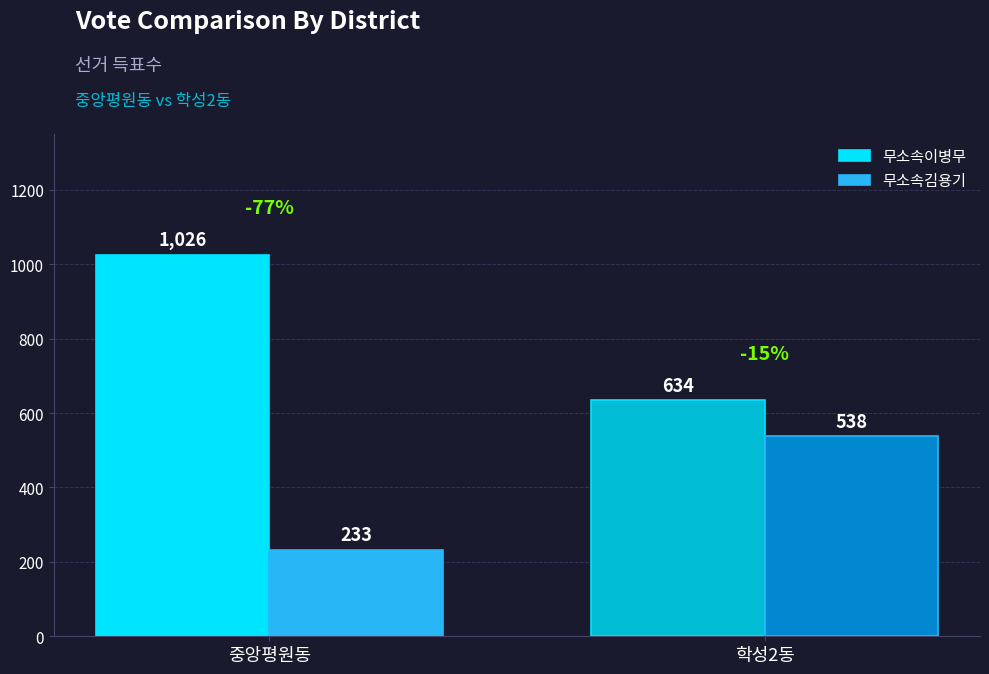

What is the difference between the maximum and minimum values in the 무소속김용기 series?

305